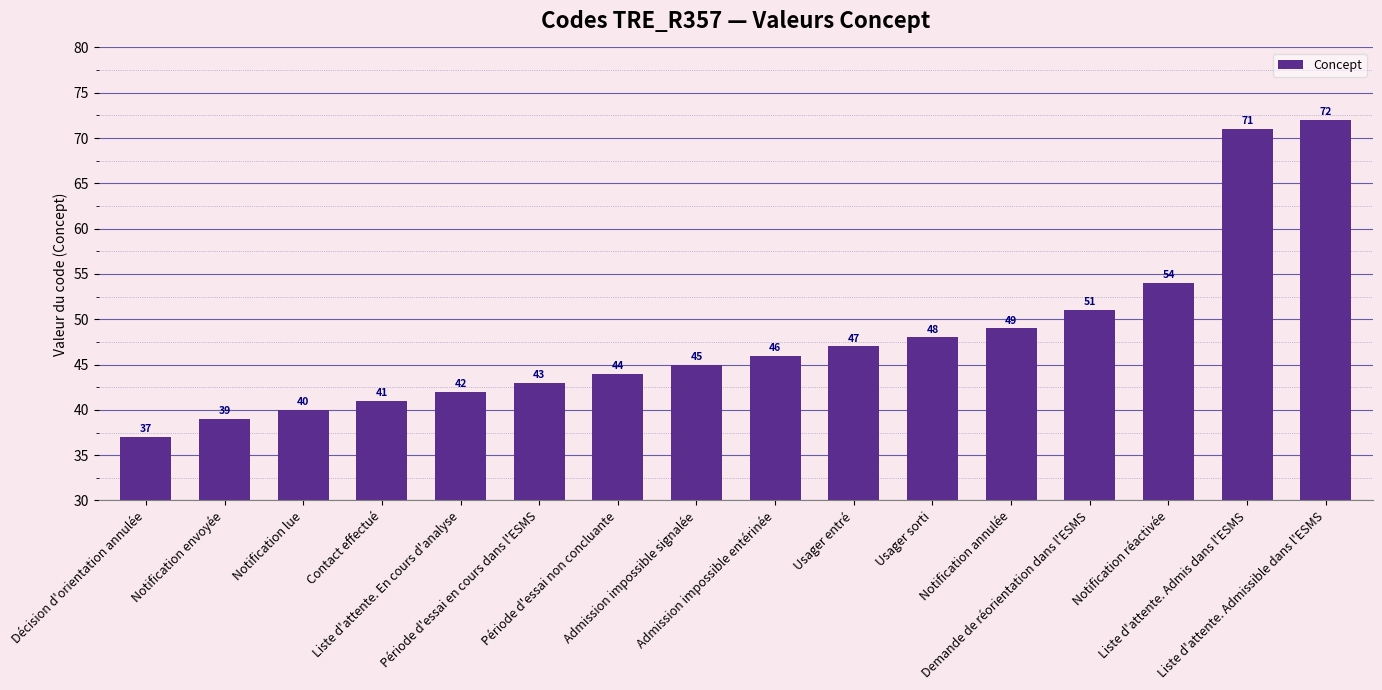

Rank the categories by value from lowest to highest.

Décision d'orientation annulée, Notification envoyée, Notification lue, Contact effectué, Liste d'attente. En cours d'analyse, Période d'essai en cours dans l'ESMS, Période d'essai non concluante, Admission impossible signalée, Admission impossible entérinée, Usager entré, Usager sorti, Notification annulée, Demande de réorientation dans l'ESMS, Notification réactivée, Liste d'attente. Admis dans l'ESMS, Liste d'attente. Admissible dans l'ESMS